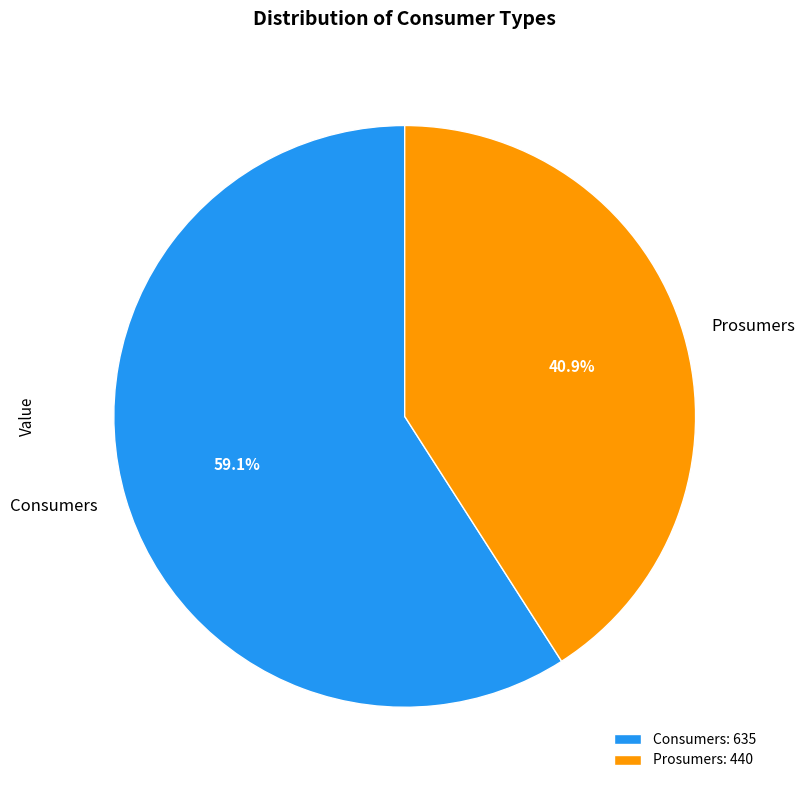

To the nearest percent, what is the difference between the largest and smallest slice percentages?

18%